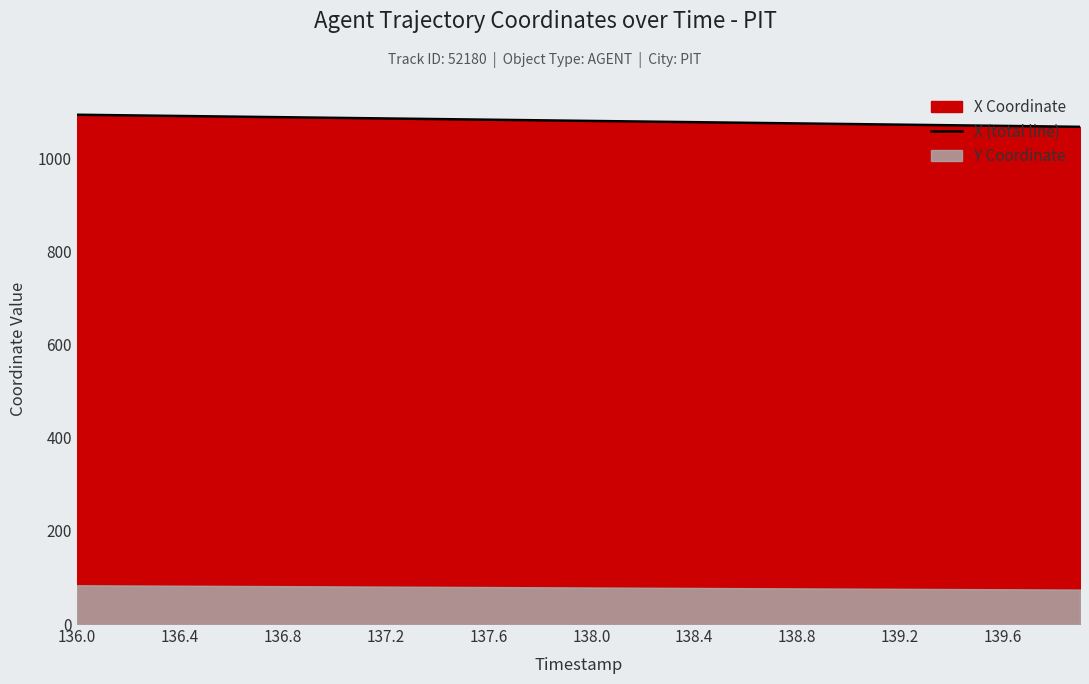

What is the sum of the values at 31 and 19?

2153.8